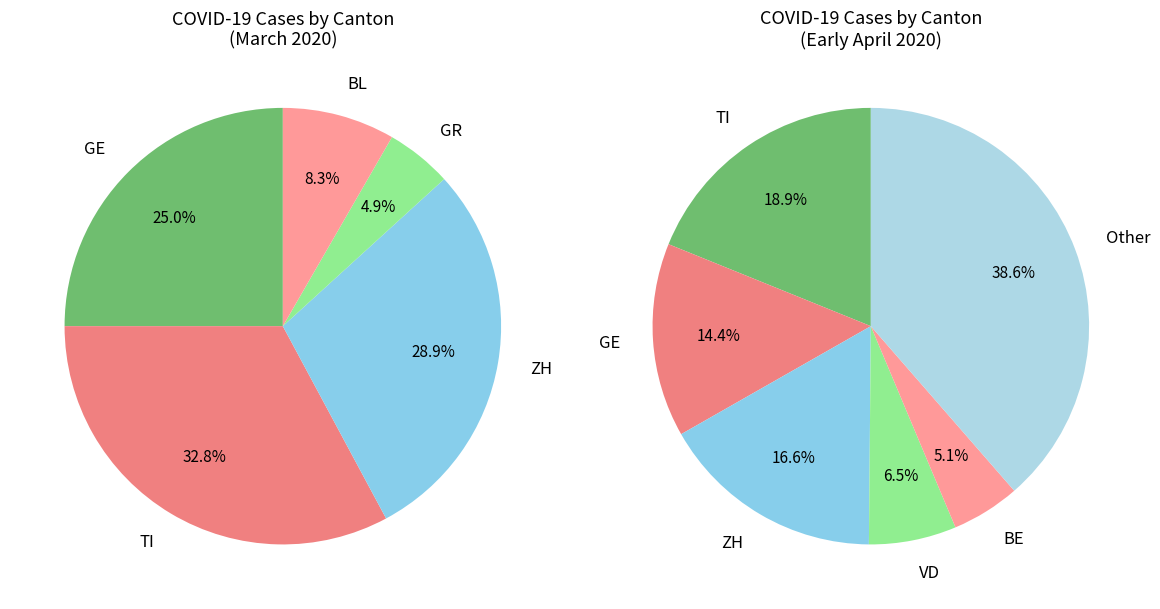

Does GR_2020-04-01 represent more than half of the total?

No